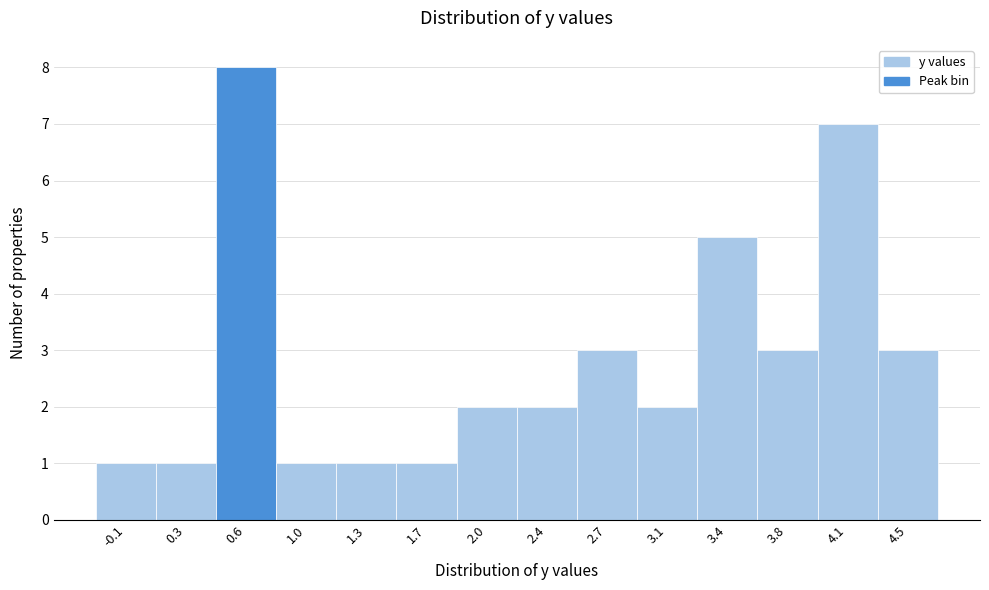

Reading left to right, transcribe this chart: for each bar, give the range it covers on the x-axis and its height. The values are not printed on the chart, so give them approximately, as read against the axis.

-0.25 to 0.10: 1
0.10 to 0.45: 1
0.45 to 0.80: 8
0.80 to 1.15: 1
1.15 to 1.50: 1
1.50 to 1.85: 1
1.85 to 2.20: 2
2.20 to 2.55: 2
2.55 to 2.90: 3
2.90 to 3.25: 2
3.25 to 3.60: 5
3.60 to 3.95: 3
3.95 to 4.30: 7
4.30 to 4.65: 3